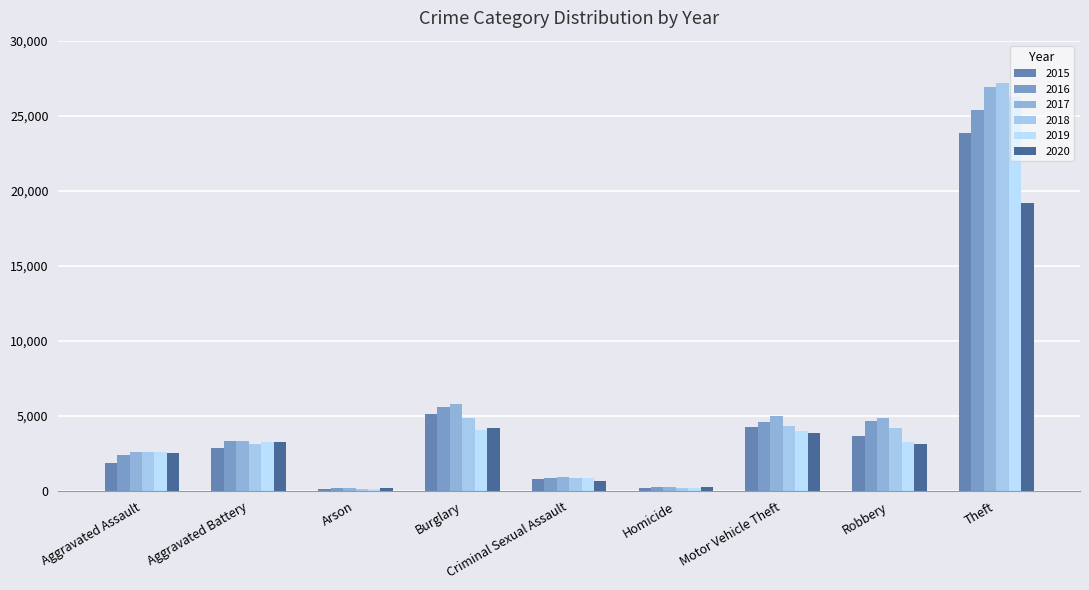

What is the lowest value of the 2015 series?

177